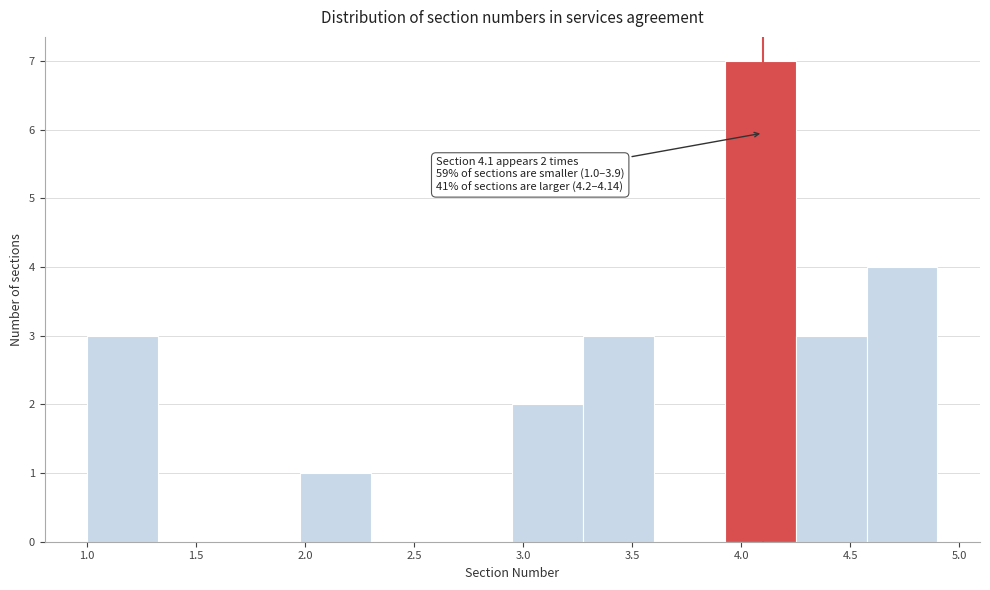

Over which range of the x-axis is the bar tallest?

3.925 to 4.250